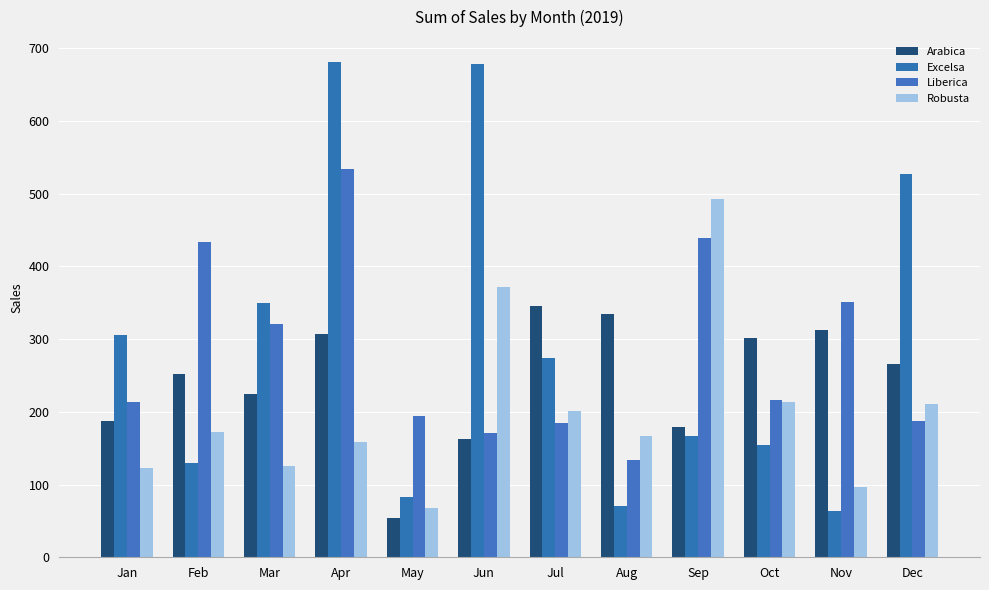

How many distinct data groups are displayed?

4